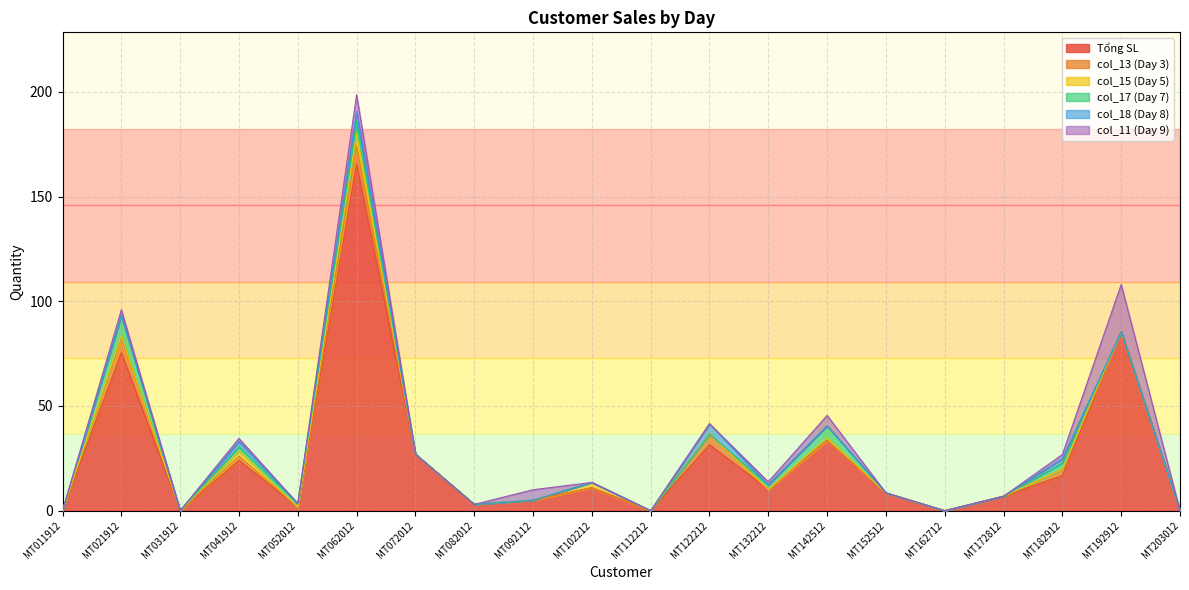

What is the value of the col_15 (Day 5) point at the 4th from the left?

2.5